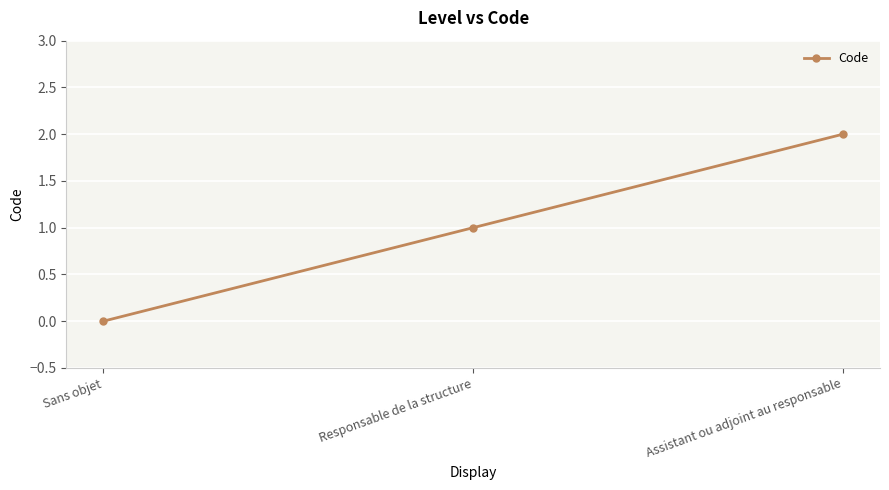

Reading left to right, transcribe all the data shown in this chart.

0	1	2